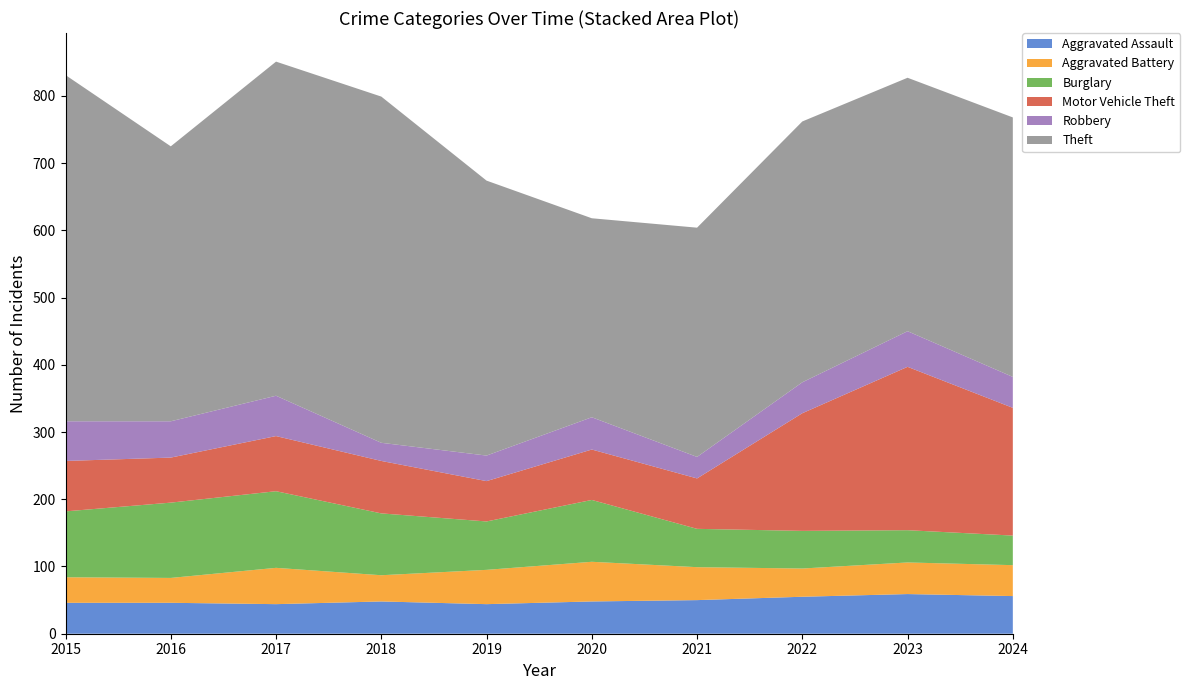

How many lines are shown in the chart?

6